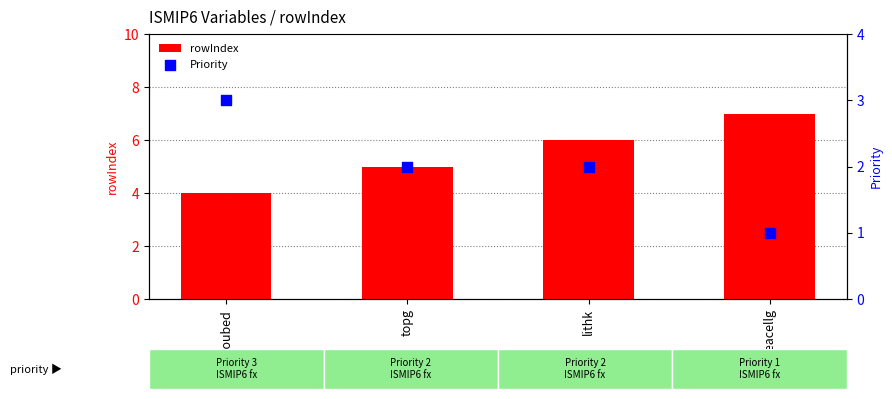

Is the value of rowIndex at lithk greater than the value of Priority at areacellg?

Yes